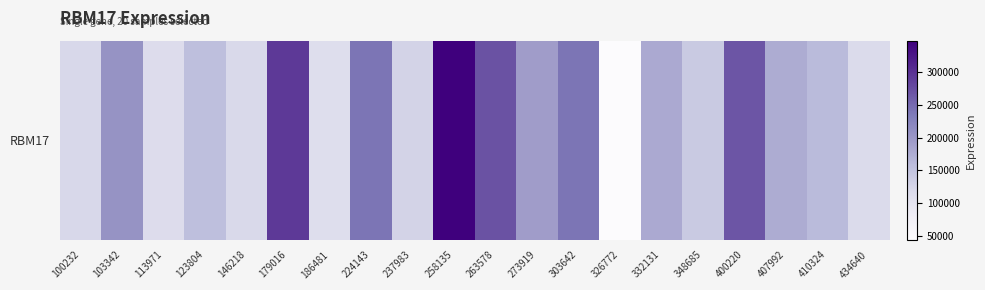

Reading right to left, what are all the values shown in this chart?

117187	159537	176486	268499	140769	179203	43584	241073	193278	269929	348500	129324	241054	111711	292865	120598	155122	114875	204919	121427